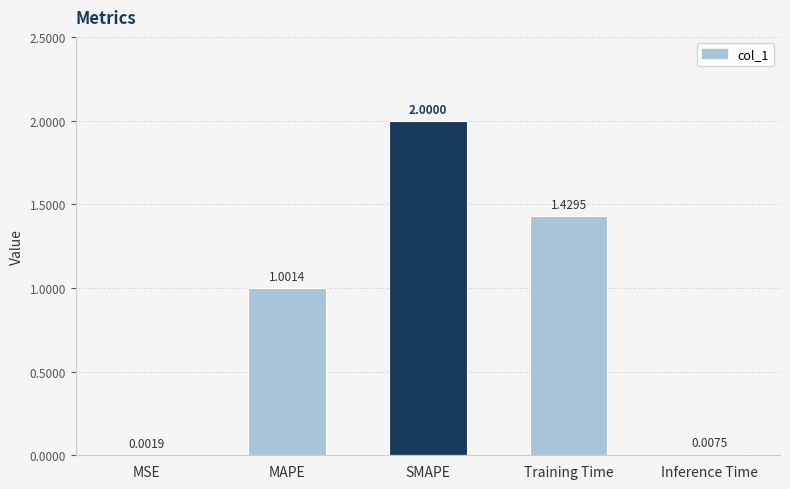

What is the sum of the values at Training Time and SMAPE?

3.4